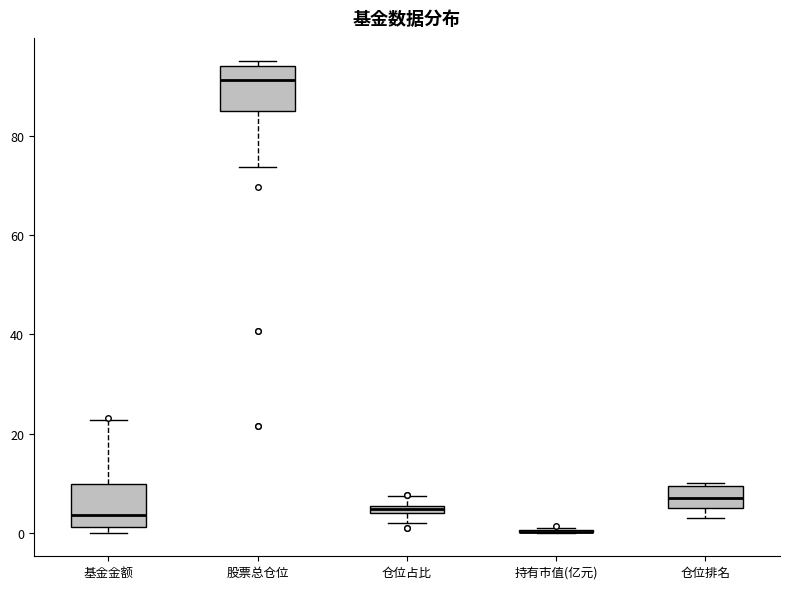

Where is the upper edge of the box for 股票总仓位 on the y-axis? The values are not printed on the chart, so give them approximately, as read against the axis.

94